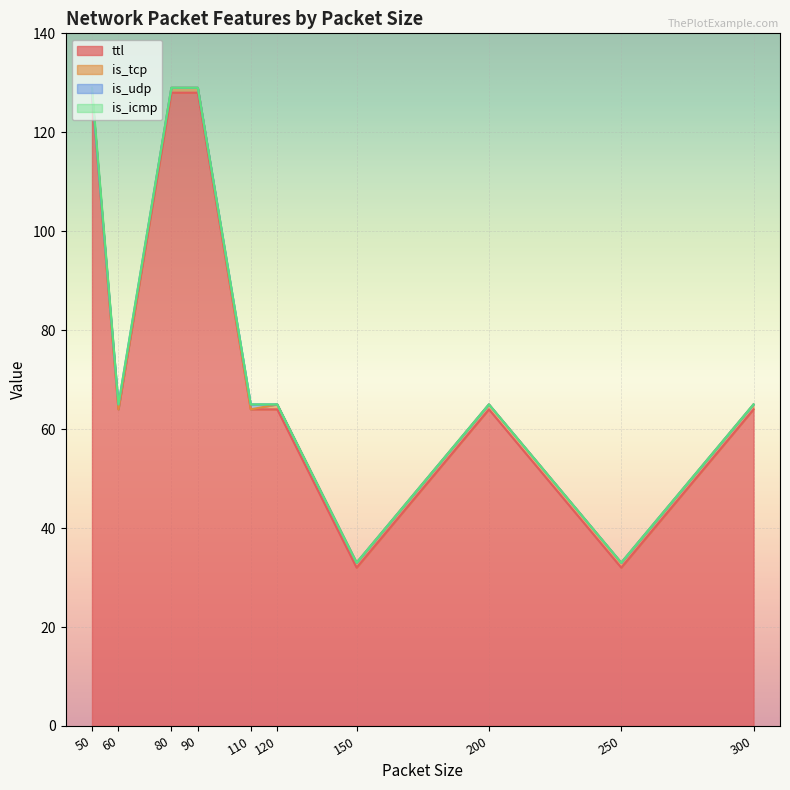

The value of is_icmp at 150 is 0. True or false?

True